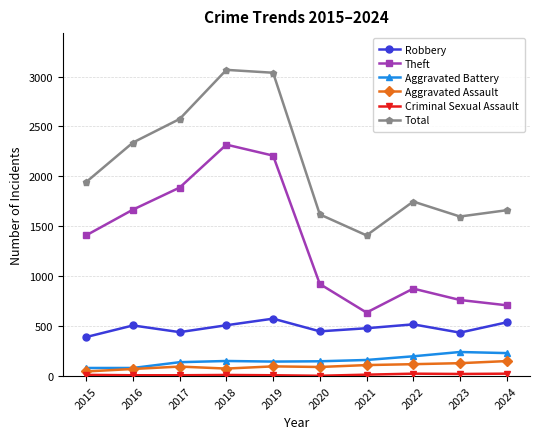

At how many categories does at least one series exceed 1695?

6